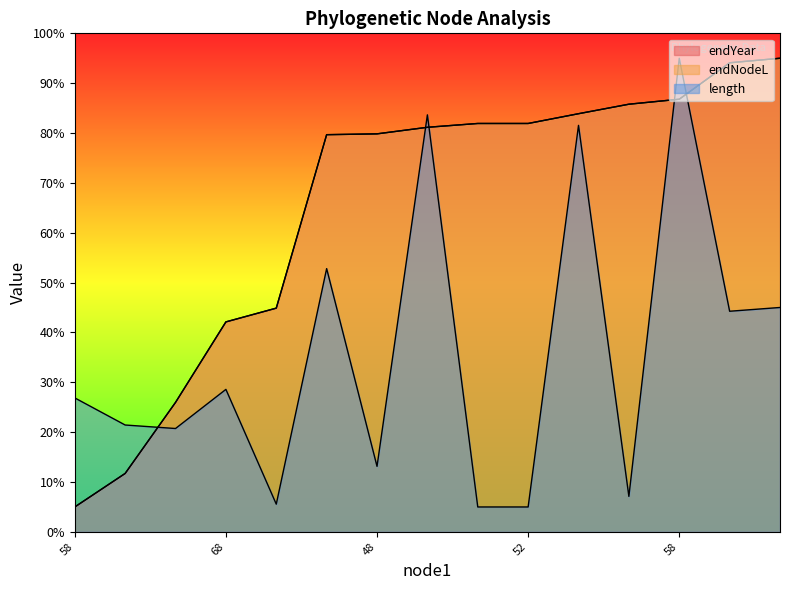

What is the difference between the highest and lowest values at 70?

49.8